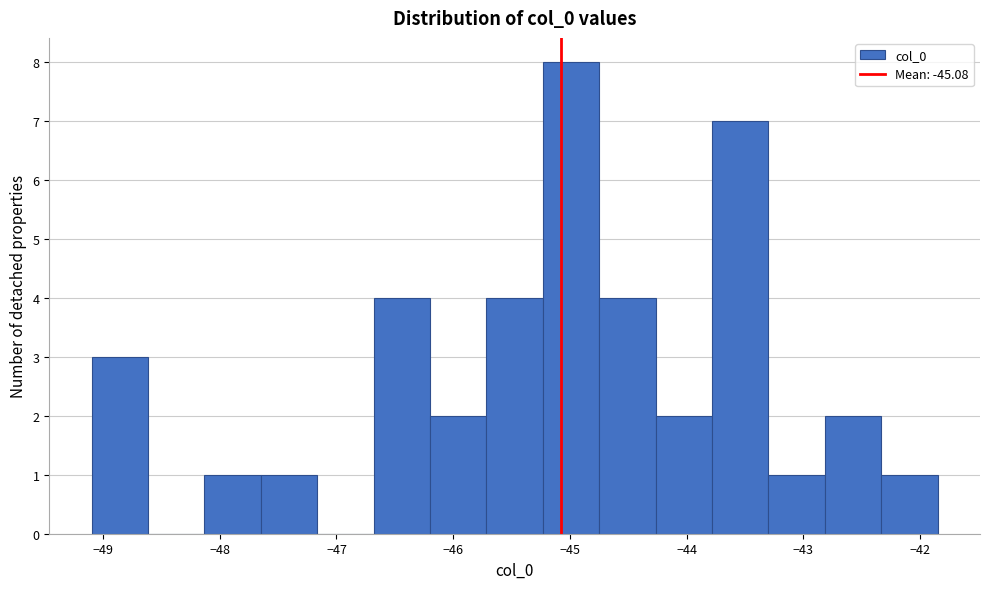

Reading left to right, transcribe this chart: for each bar, give the range it covers on the x-axis and its height. Neither the bar edges nor the heights are printed on the chart, so give them approximately, as read against the axes.

-49.1 to -48.6: 3
-48.6 to -48.1: 0
-48.1 to -47.6: 1
-47.6 to -47.2: 1
-47.2 to -46.7: 0
-46.7 to -46.2: 4
-46.2 to -45.7: 2
-45.7 to -45.2: 4
-45.2 to -44.7: 8
-44.7 to -44.3: 4
-44.3 to -43.8: 2
-43.8 to -43.3: 7
-43.3 to -42.8: 1
-42.8 to -42.3: 2
-42.3 to -41.8: 1